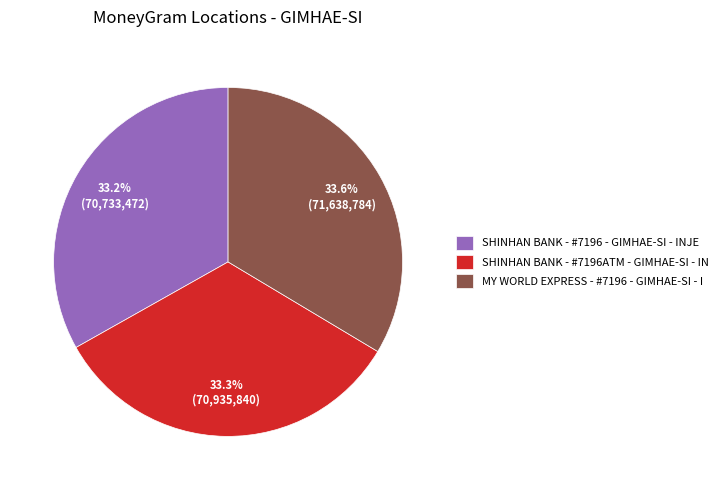

How many segments does this pie chart have?

3